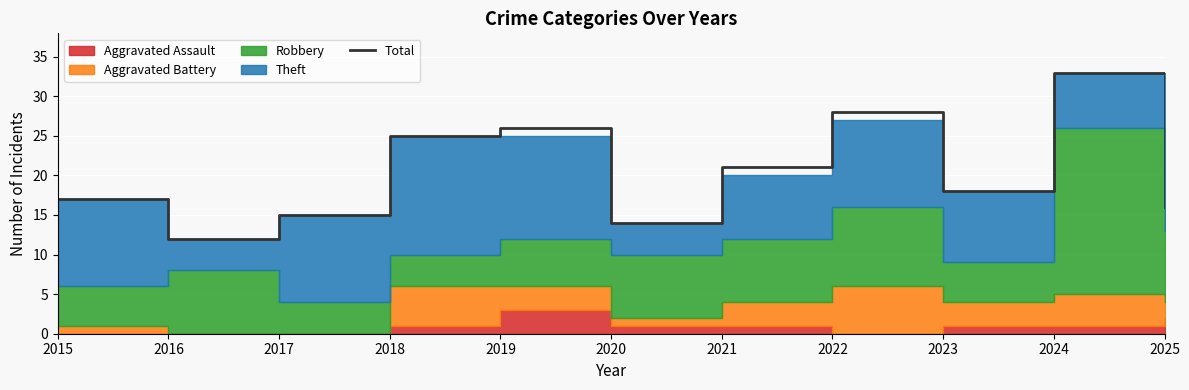

Where is the first local maximum?

2019